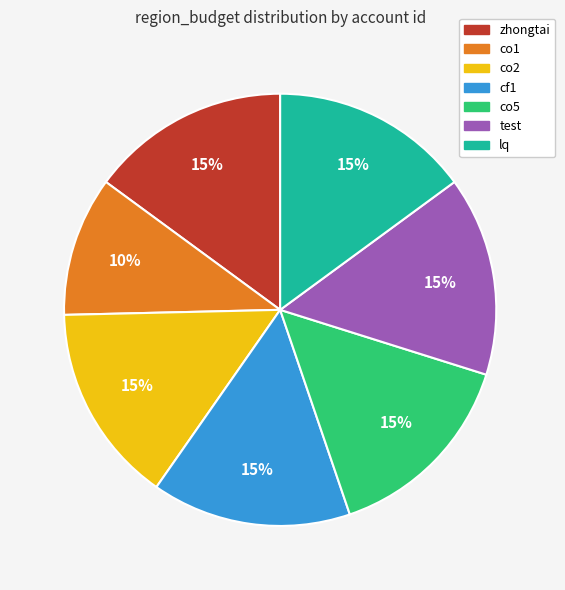

Which category has the smallest portion of the pie?

co1